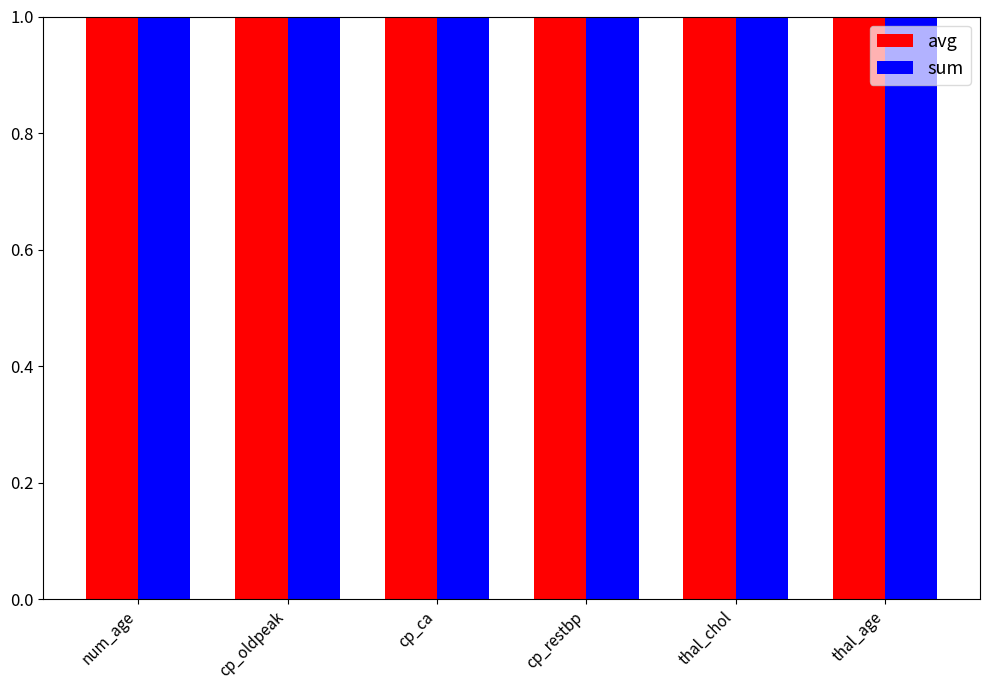

Which label corresponds to the largest value in the chart?

num_age